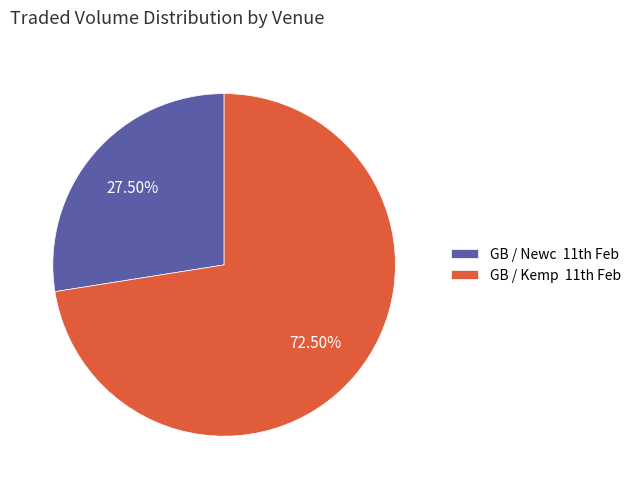

Which category accounts for the majority?

GB / Kemp 11th Feb